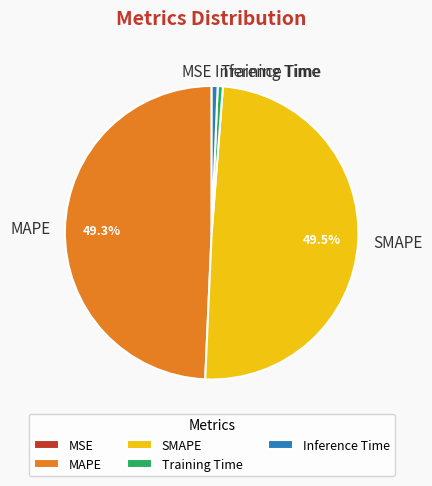

Is there a majority slice in this chart?

No